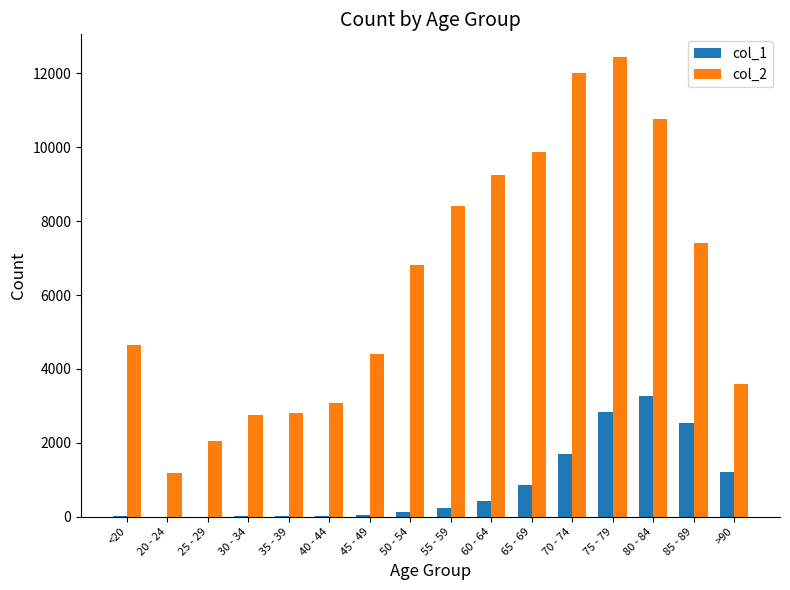

The value of col_2 at 35 - 39 is 2814. True or false?

True